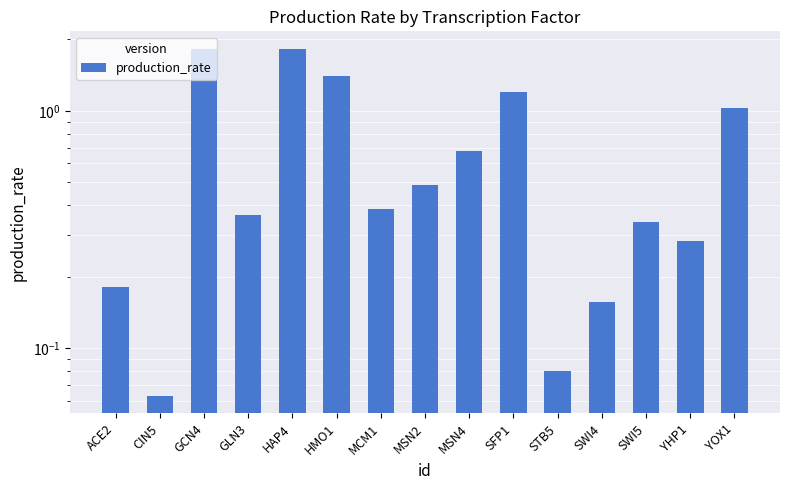

The chart shows a value of 1.8 at GCN4. True or false?

True